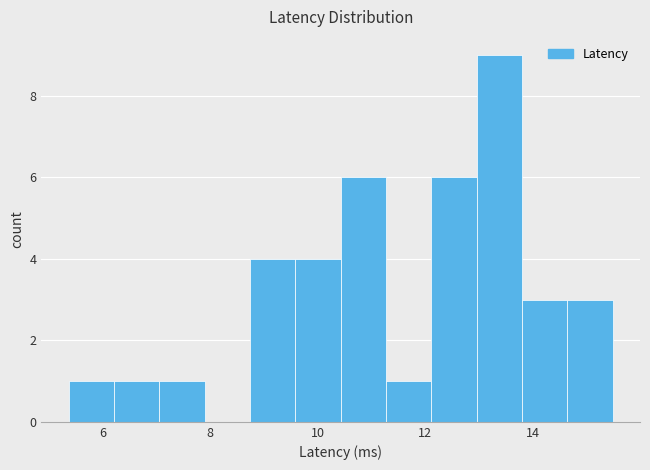

Reading left to right, transcribe this chart: for each bar, give the range it covers on the x-axis and its height. Neither the bar edges nor the heights are printed on the chart, so give them approximately, as read against the axes.

5.4 to 6.2: 1
6.2 to 7.0: 1
7.0 to 7.8: 1
7.8 to 8.8: 0
8.8 to 9.6: 4
9.6 to 10.4: 4
10.4 to 11.2: 6
11.2 to 12.2: 1
12.2 to 13.0: 6
13.0 to 13.8: 9
13.8 to 14.6: 3
14.6 to 15.4: 3